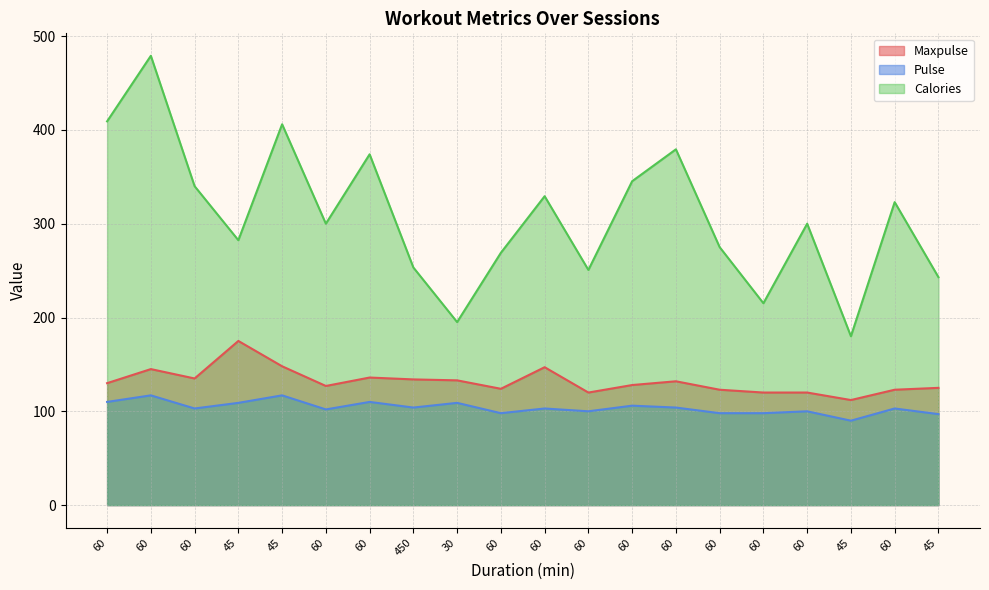

True or false: Calories and Pulse intersect in this chart.

False